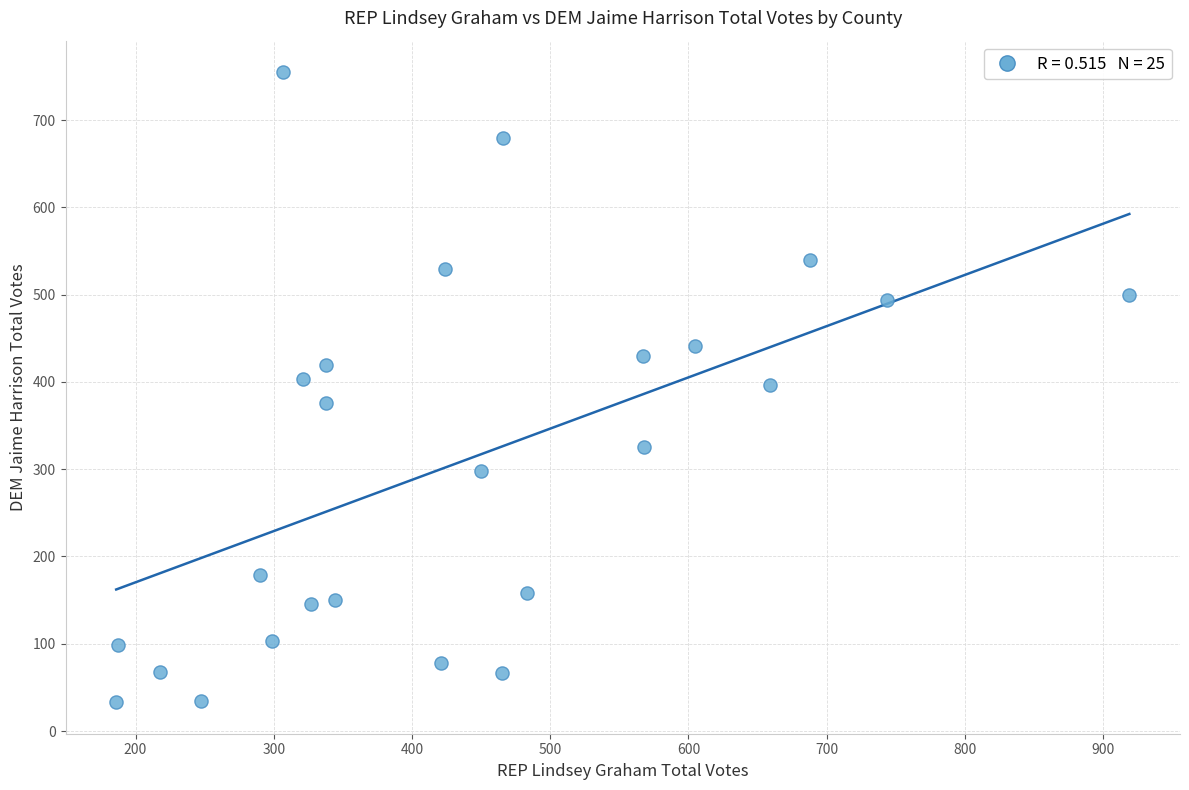

What is the range of Y values (max minus min)?

722